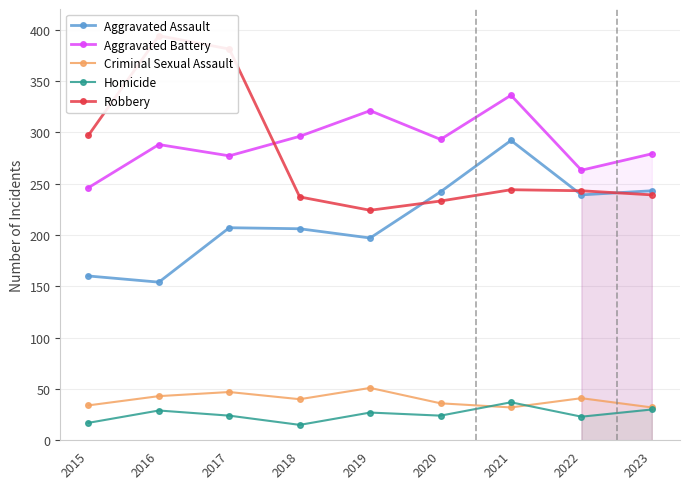

How many lines are shown in the chart?

5